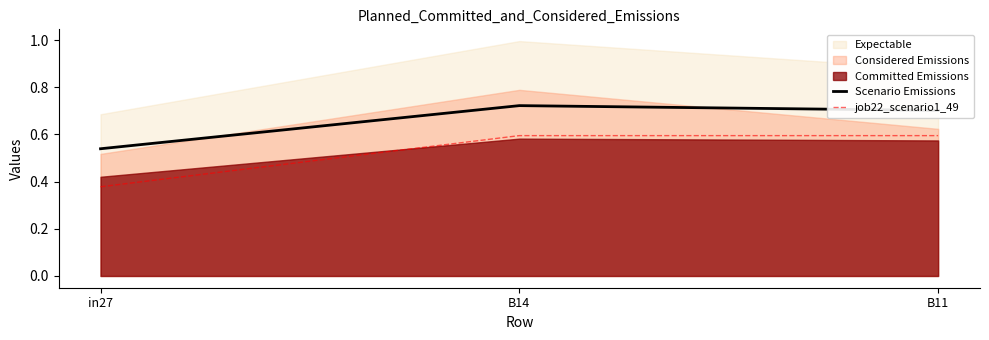

What is the difference between the Scenario Emissions values at in27 and B14?

0.2